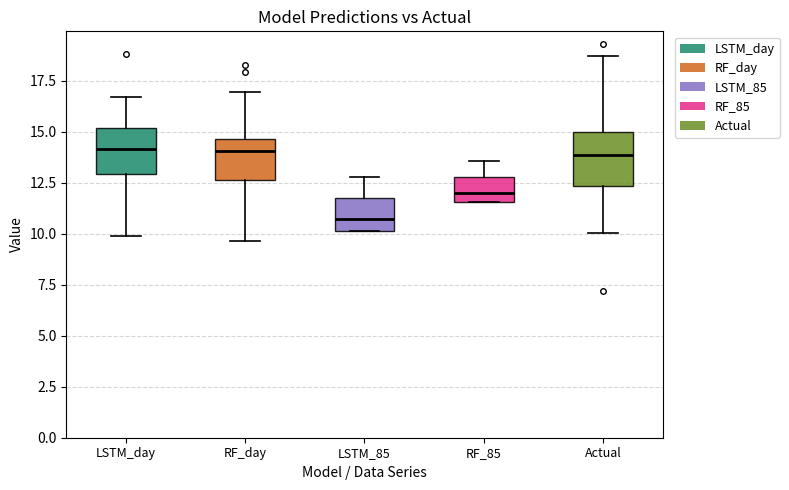

Where is the lower edge of the box for RF_85 on the y-axis? The values are not printed on the chart, so give them approximately, as read against the axis.

11.5